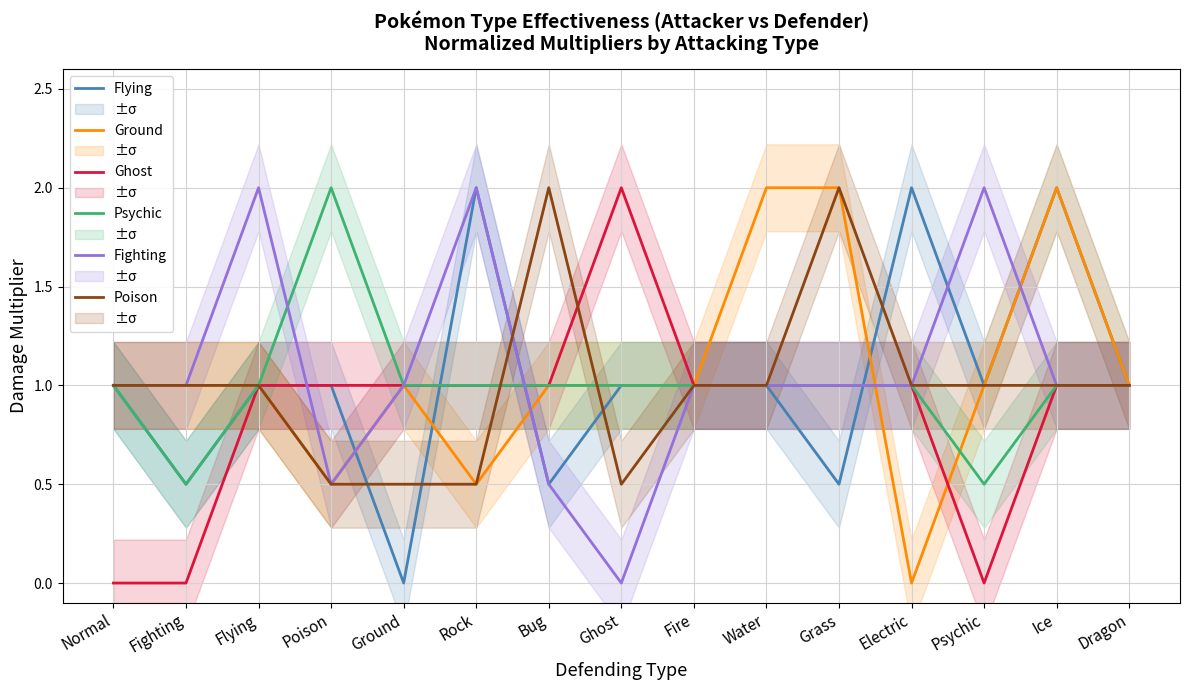

How many values in the Flying series are below 1?

4